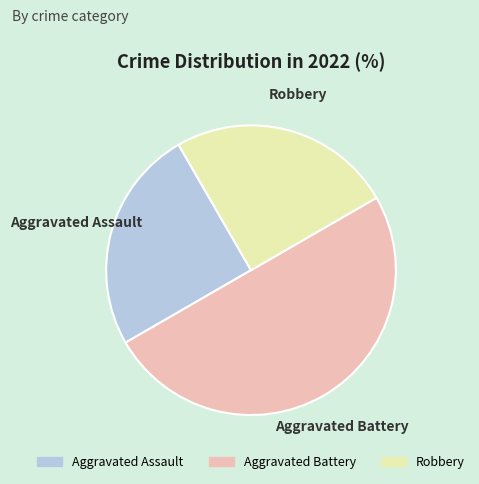

What is the largest slice in the pie chart?

Aggravated Battery